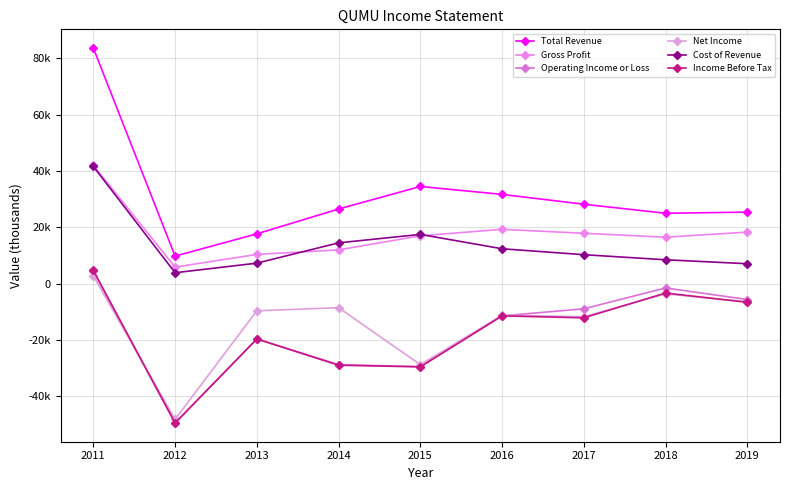

What is the difference between the maximum and minimum values in the Total Revenue series?

73800